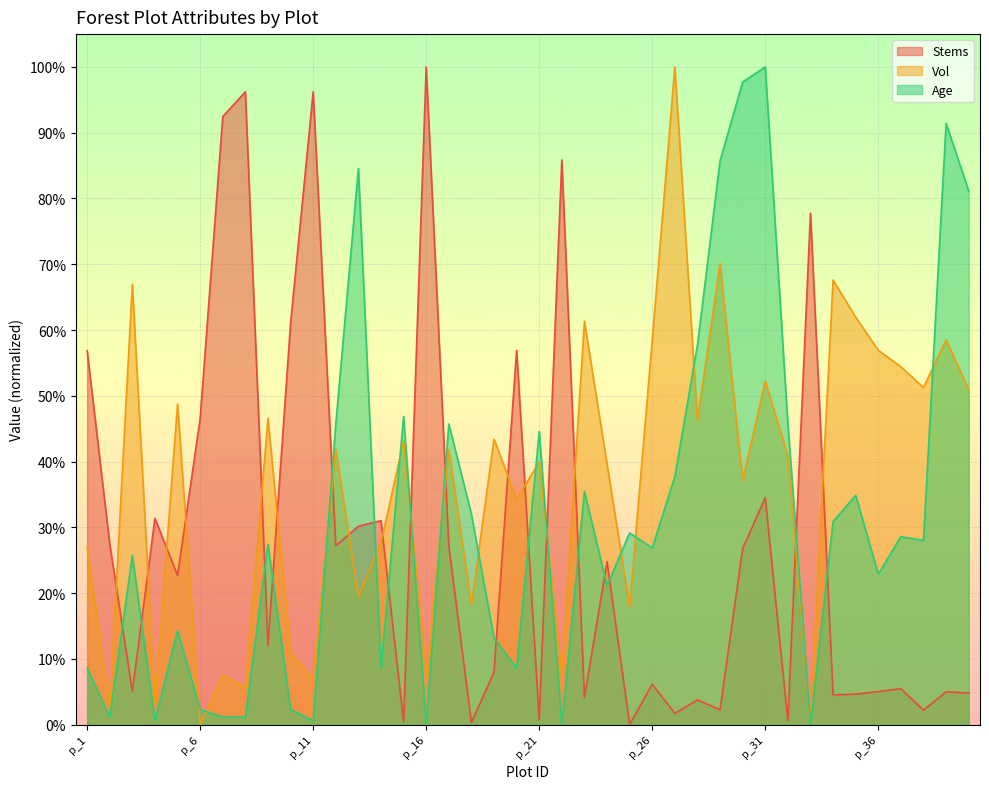

Which series ends up on top after the final intersection of Vol and Stems?

Vol